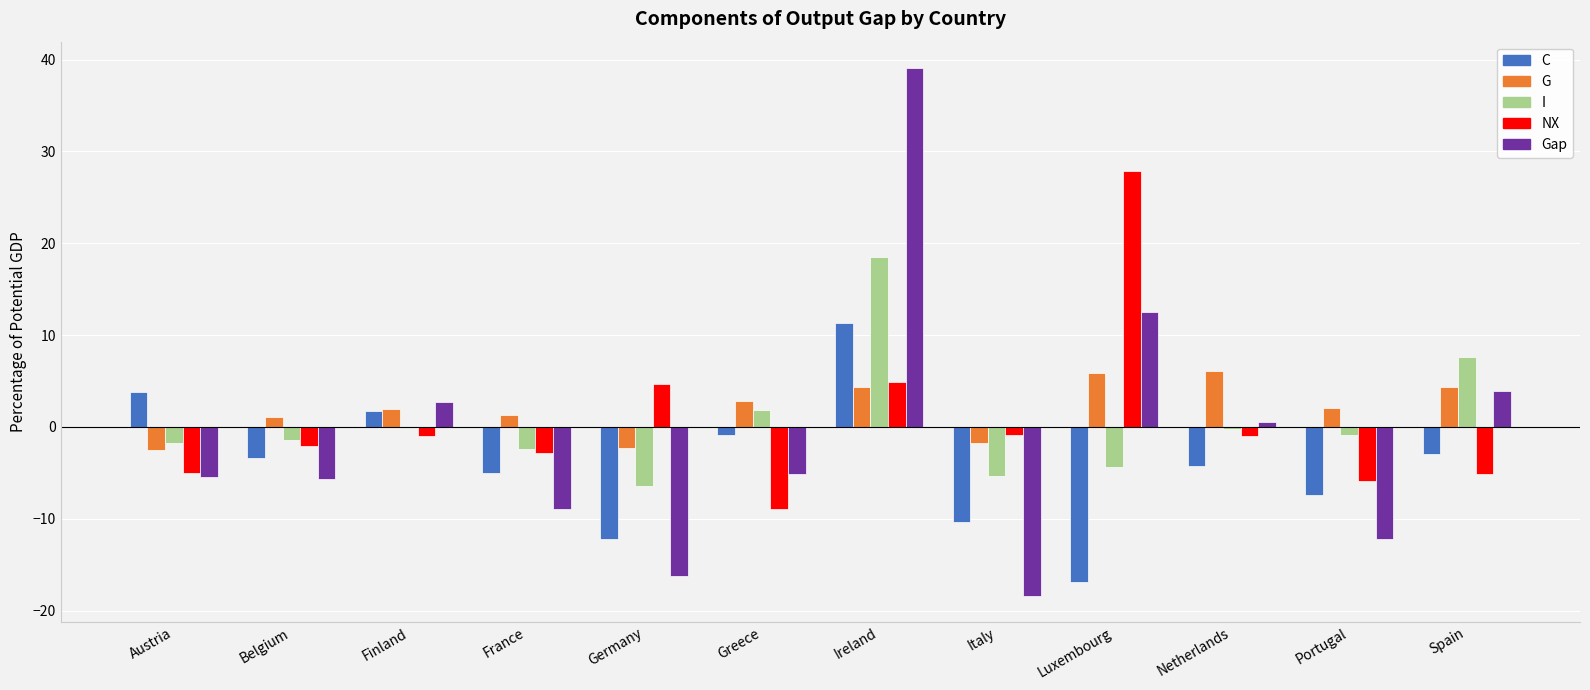

What is the difference between the C values at Luxembourg and Portugal?

9.4